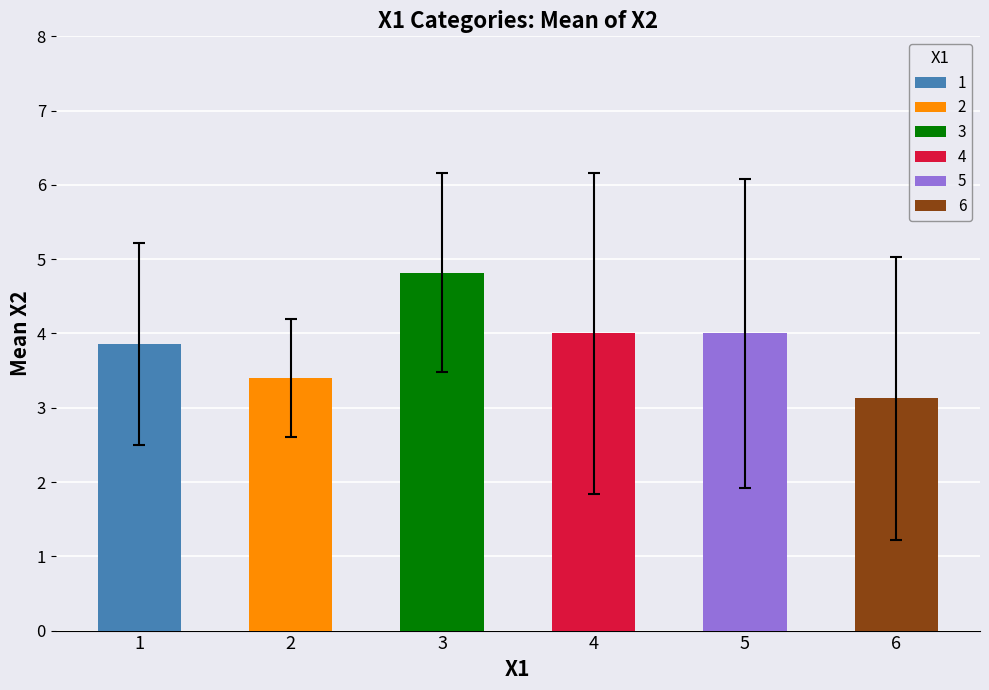

The chart shows a value of 1.9 at 4. True or false?

False